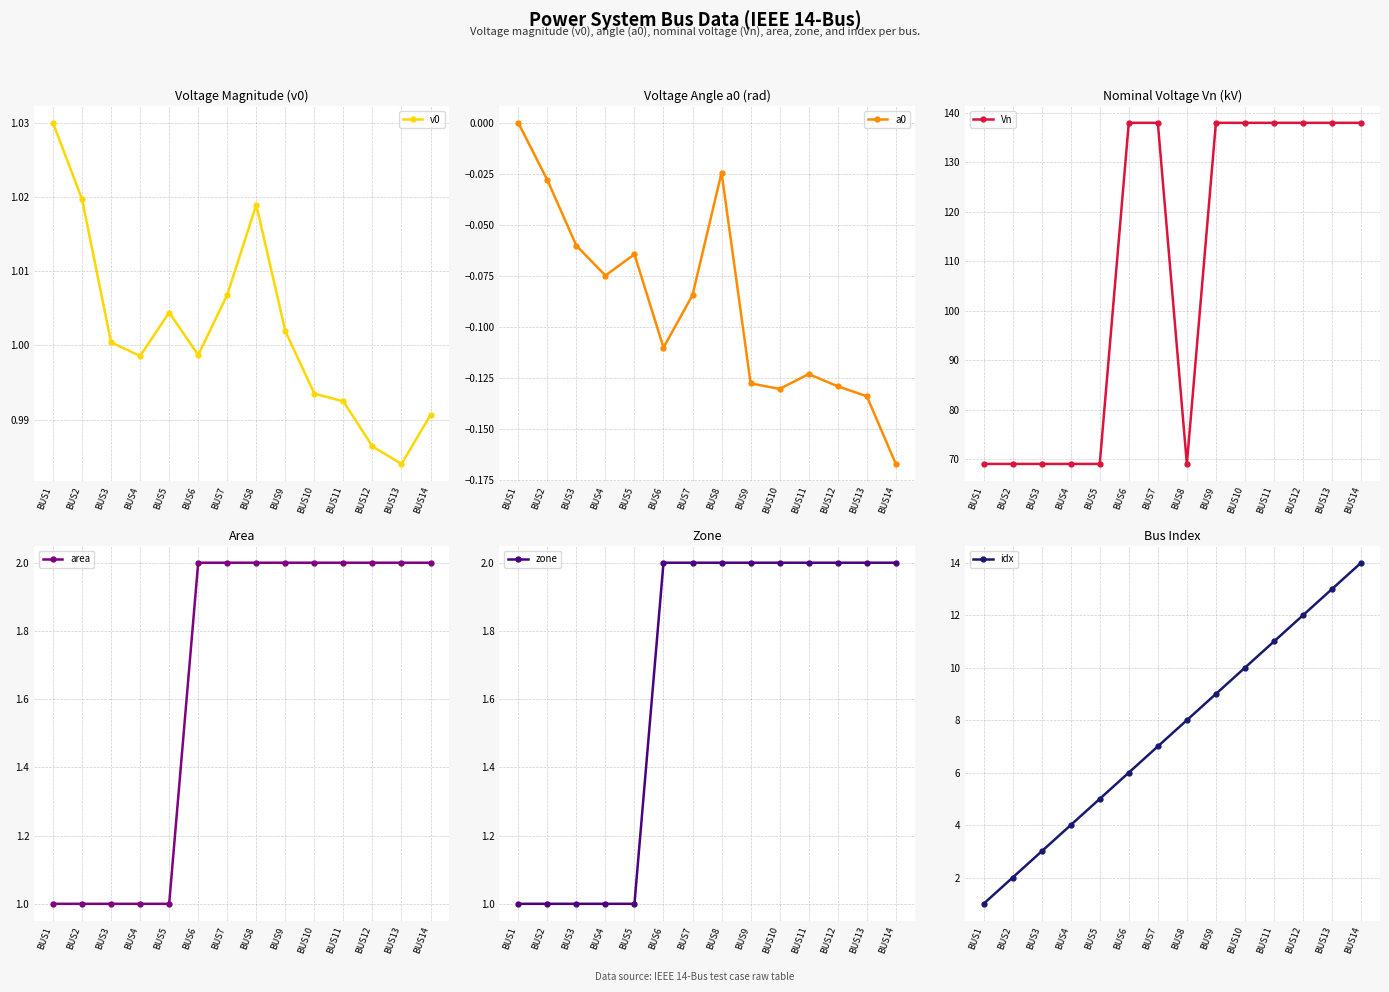

Between BUS11 and BUS6, which is larger?

BUS6